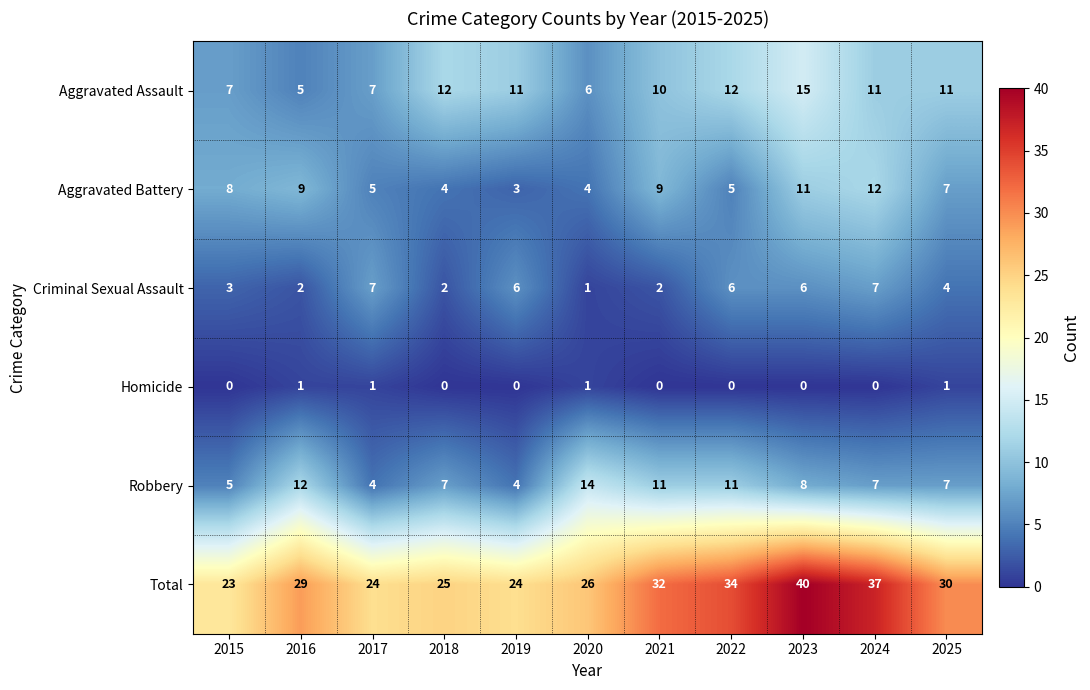

Read the Total value at 2016, to the nearest 5.

30